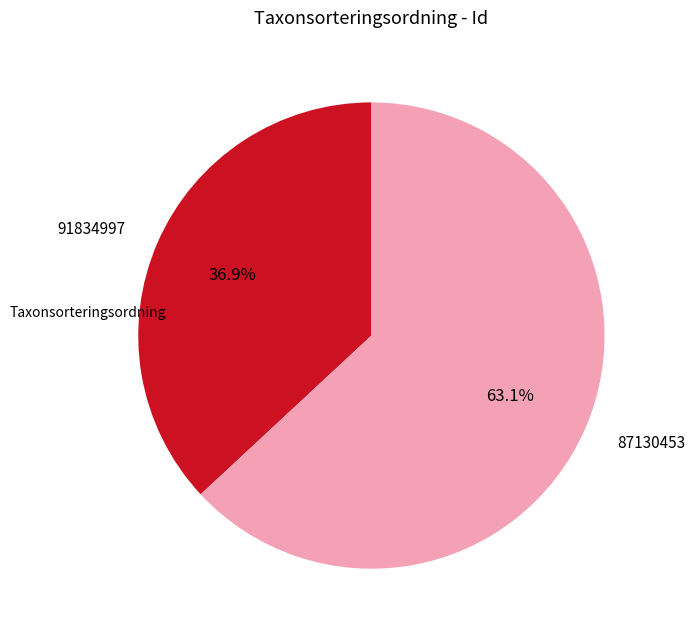

What is the smallest slice in the pie chart?

91834997